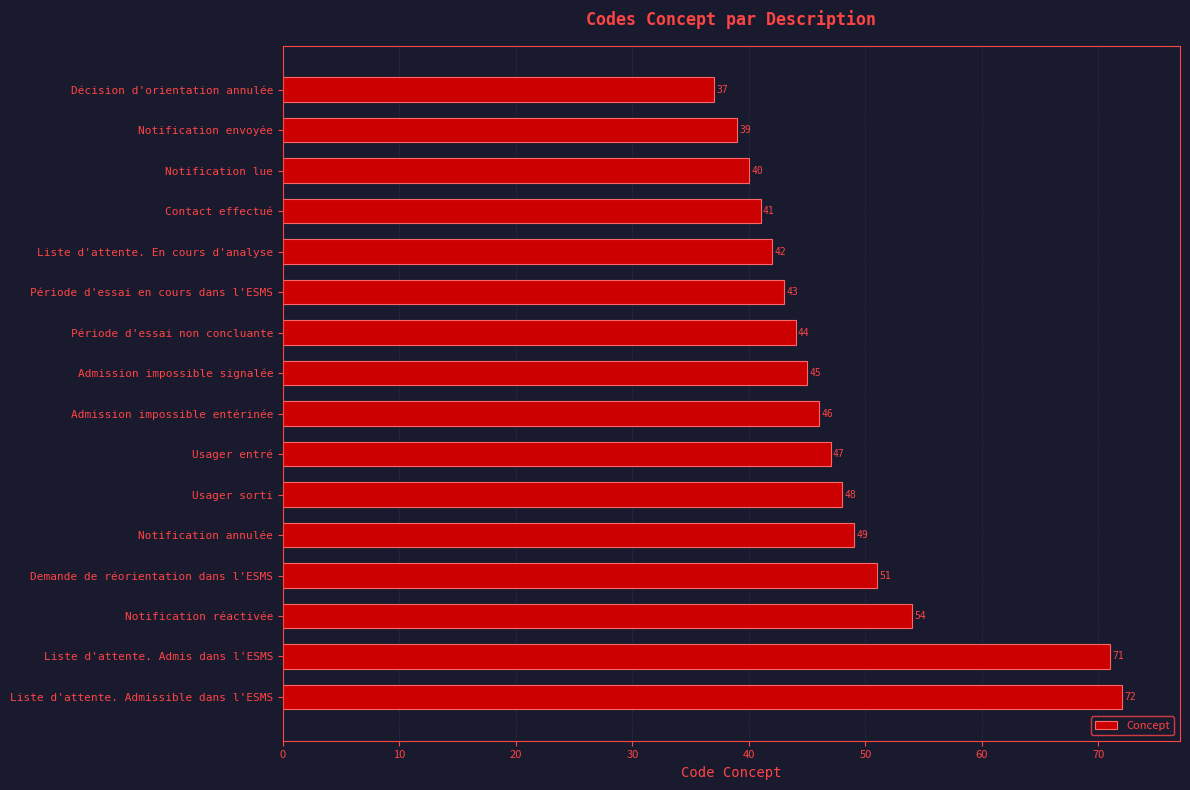

Rank the categories by value from highest to lowest.

Liste d'attente. Admissible dans l'ESMS, Liste d'attente. Admis dans l'ESMS, Notification réactivée, Demande de réorientation dans l'ESMS, Notification annulée, Usager sorti, Usager entré, Admission impossible entérinée, Admission impossible signalée, Période d'essai non concluante, Période d'essai en cours dans l'ESMS, Liste d'attente. En cours d'analyse, Contact effectué, Notification lue, Notification envoyée, Décision d'orientation annulée